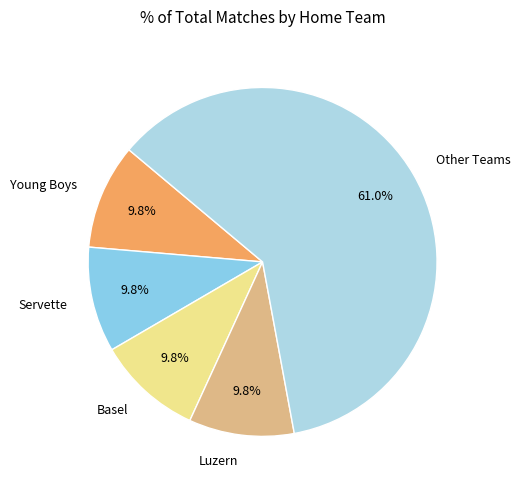

How much of the chart is everything except Basel?

90.2%